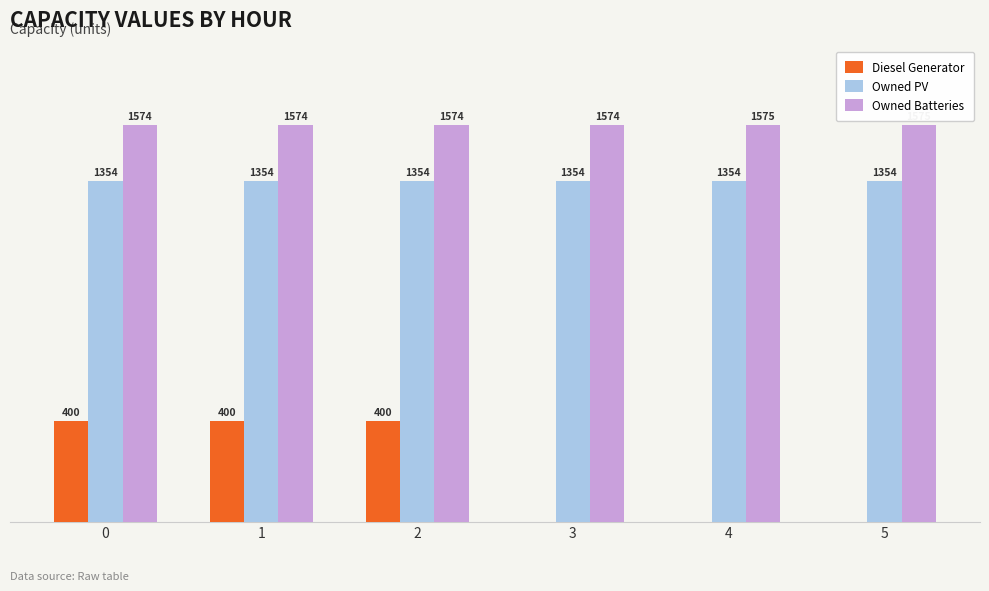

Between 1 and 5, which series saw the biggest shift?

Diesel Generator